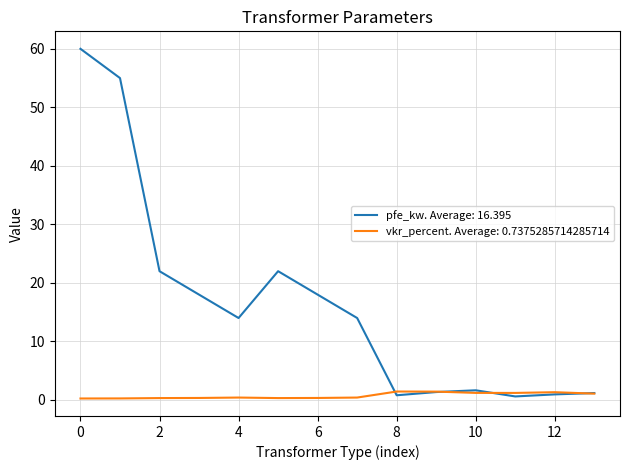

Which series has the largest total across all categories?

pfe_kw. Average: 16.395